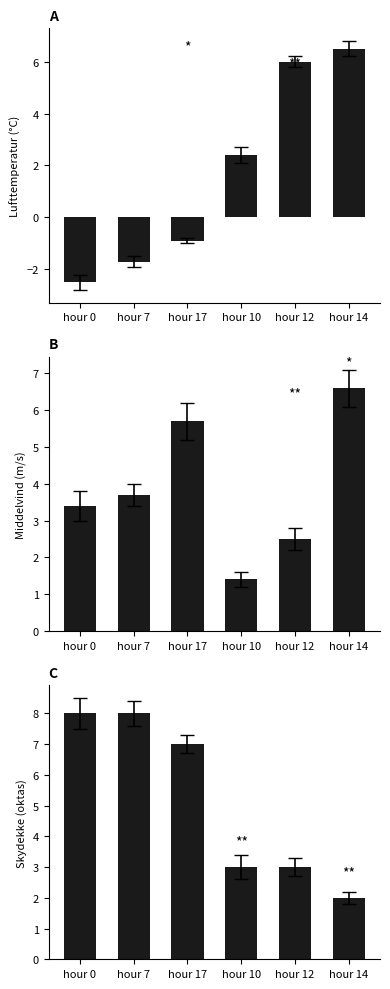

What is the difference between the maximum and minimum values in the Middelvind series?

5.2